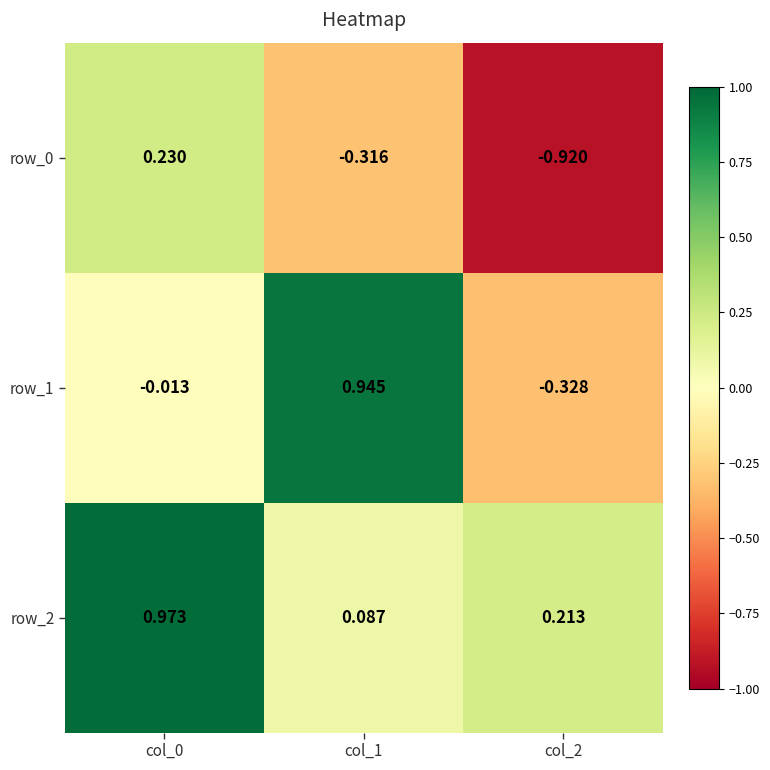

Is the value of row_0 at col_0 greater than the value of row_2 at col_1?

Yes